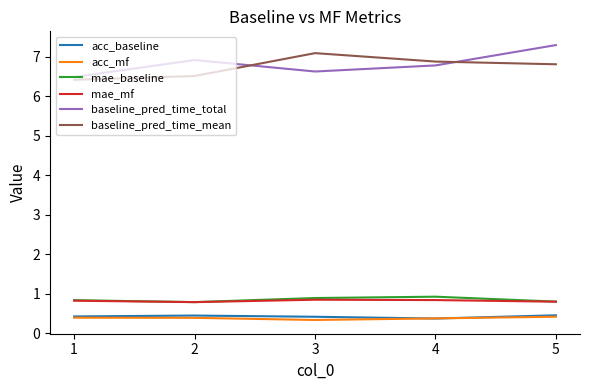

Is the value of mae_baseline at 2 greater than the value of acc_baseline at 2?

Yes